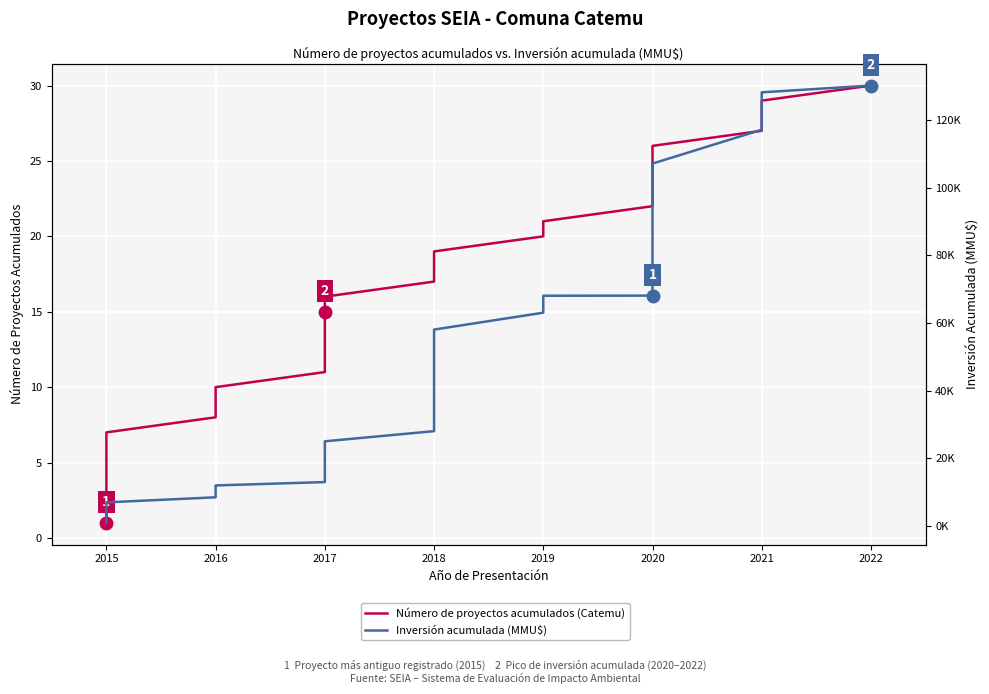

True or false: Número de proyectos acumulados (Catemu) and Inversión acumulada (MMU$) cross at least once.

False